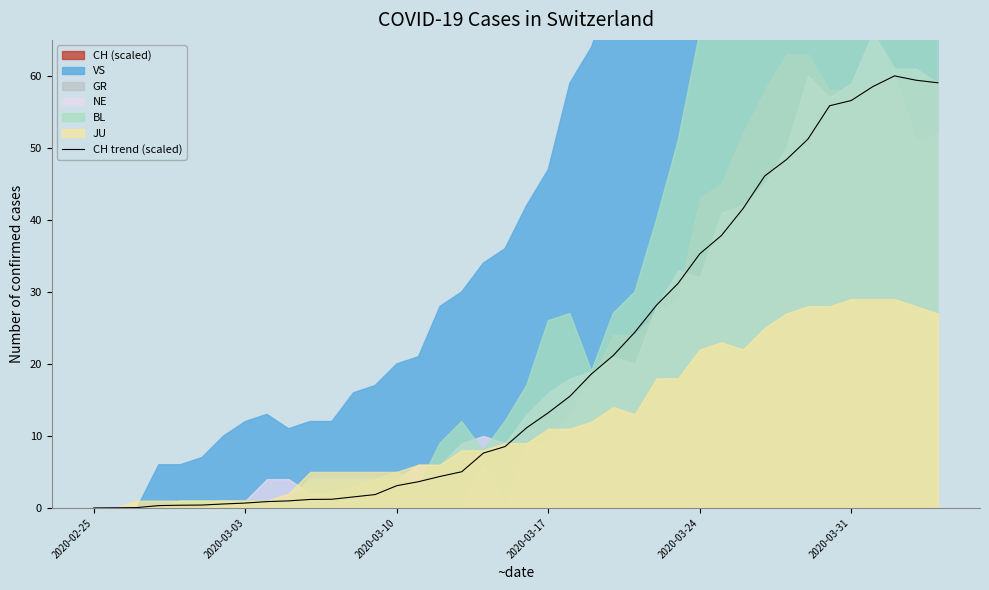

The chart shows a value of 12.2 at 19. True or false?

False